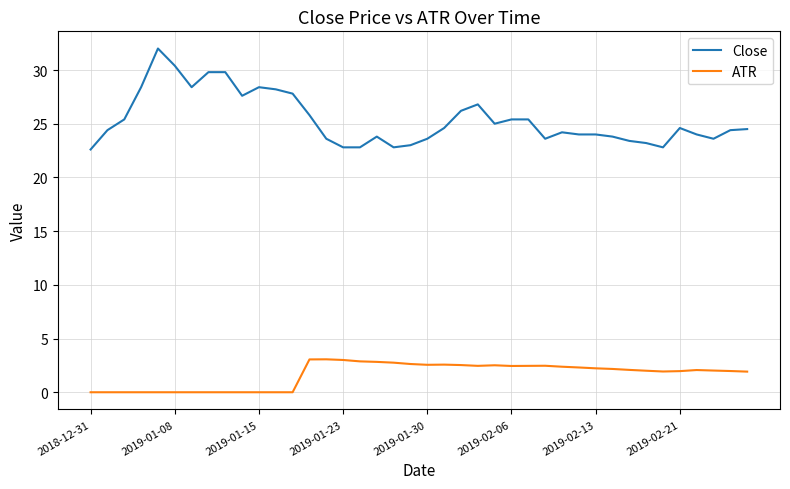

List the series in order of their overall mean, highest first.

Close, ATR